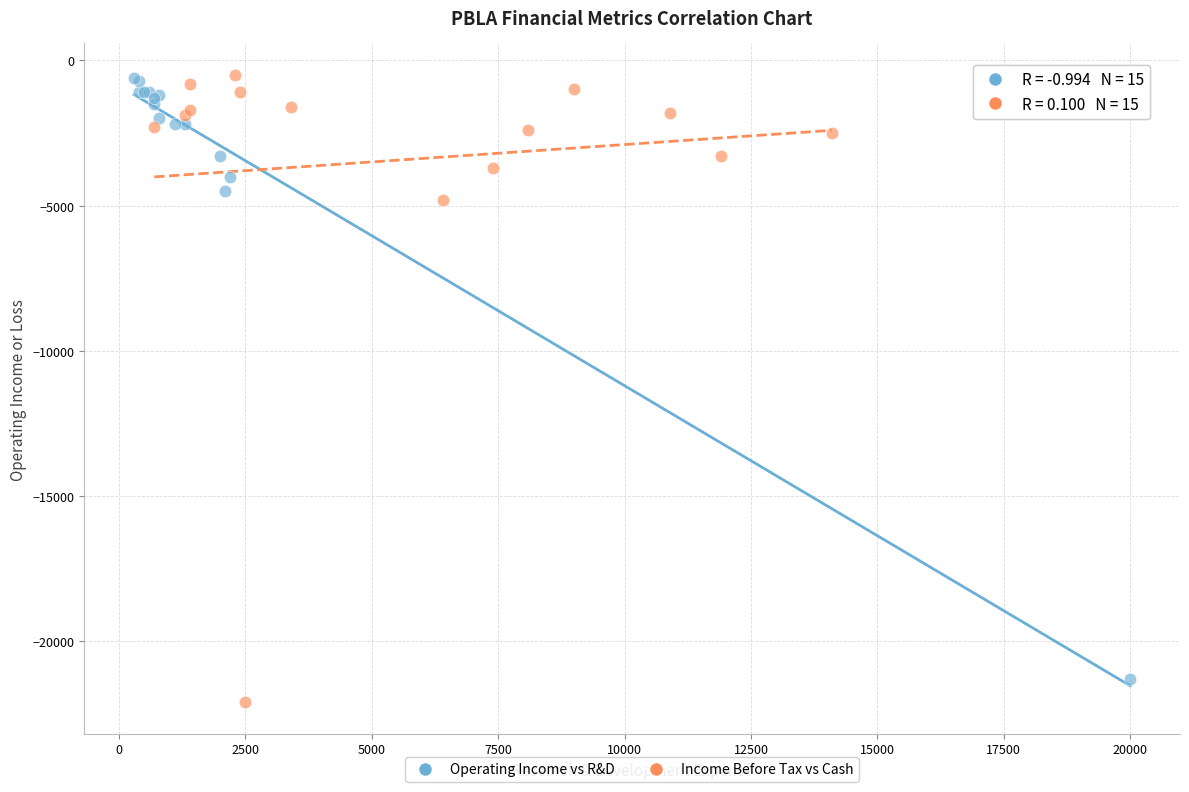

Which series has the largest Y range (max minus min)?

Income Before Tax vs Cash